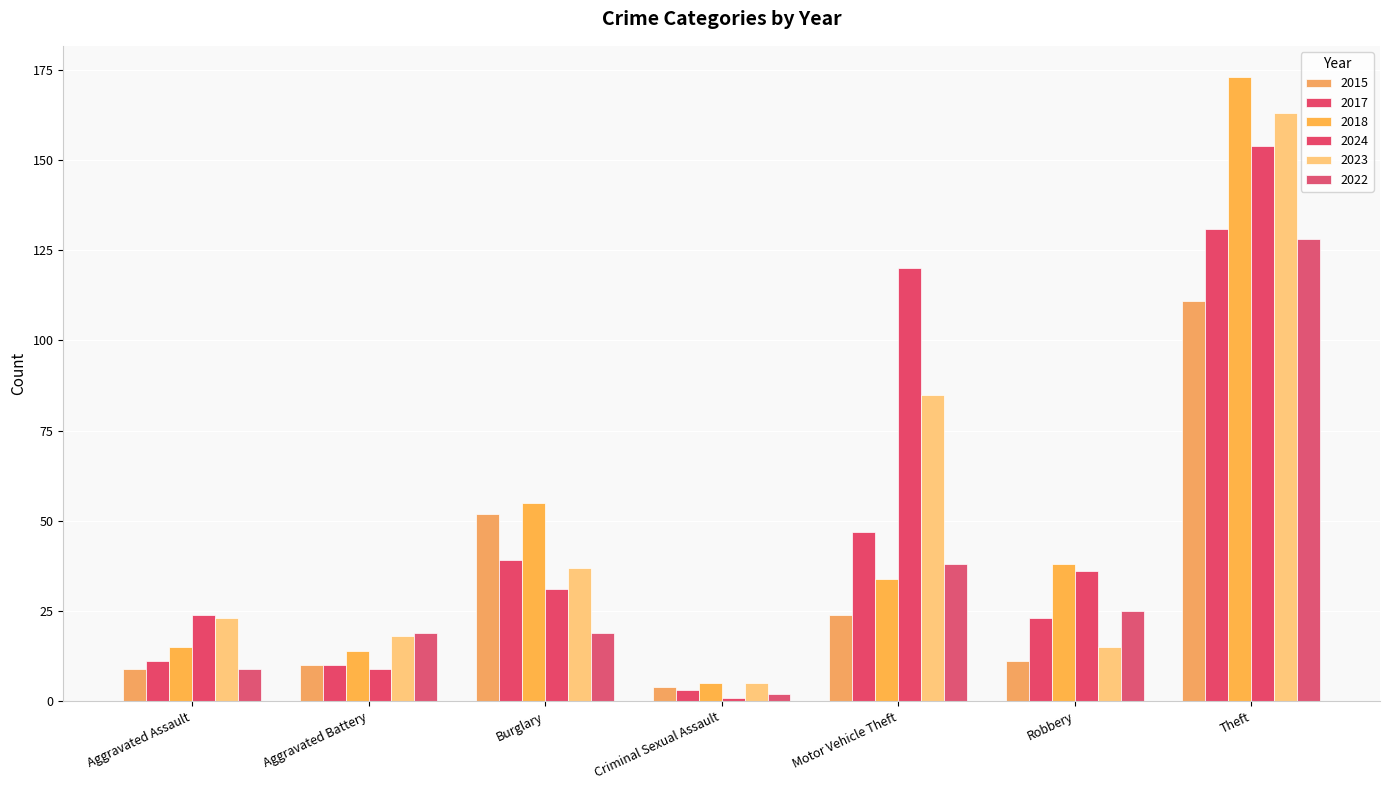

What is the label of the 1st bar from the right?

Theft